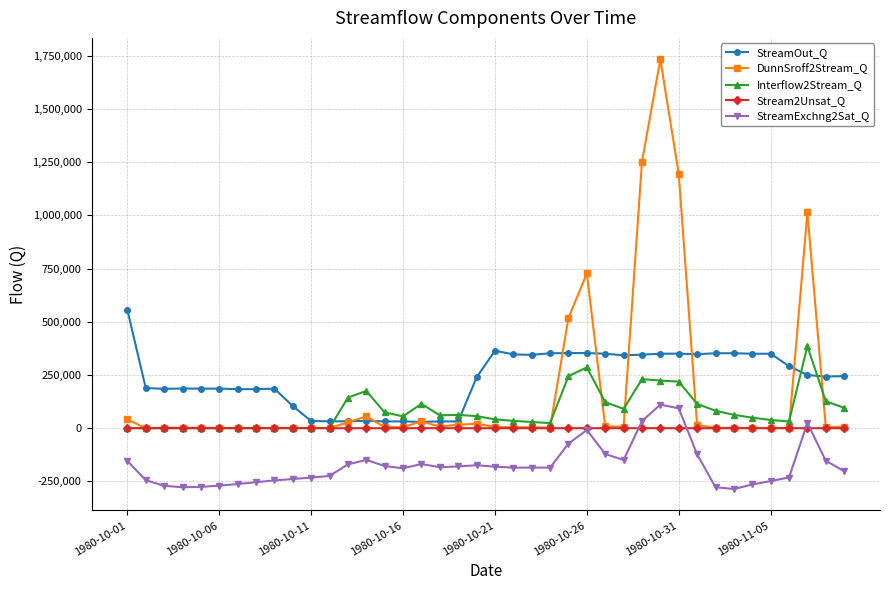

True or false: DunnSroff2Stream_Q and StreamExchng2Sat_Q cross at least once.

False